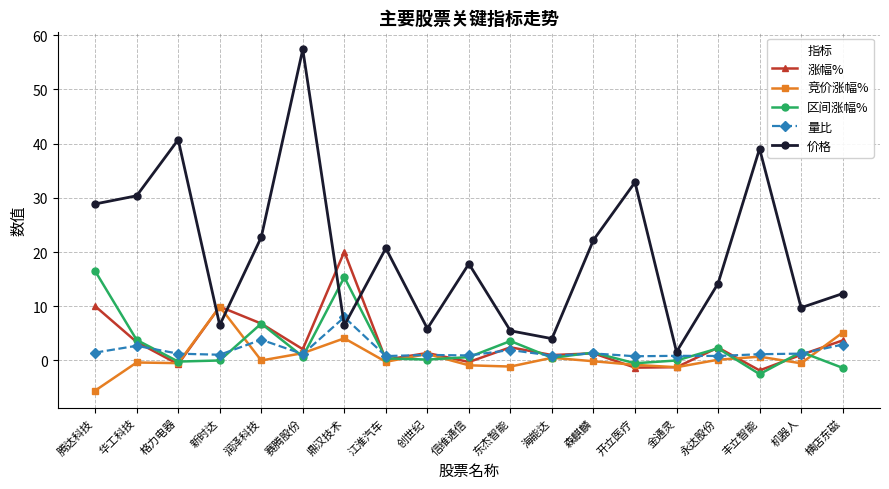

What is the total value across all series at 开立医疗?

31.0